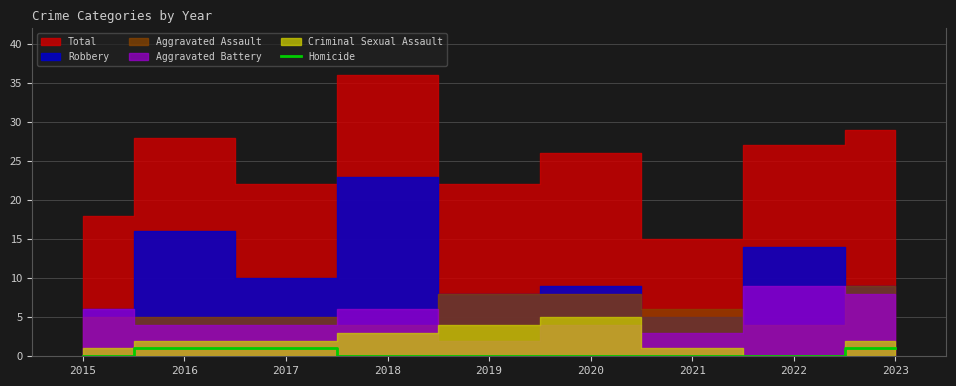

True or false: the data shows 0 at 2022.

True